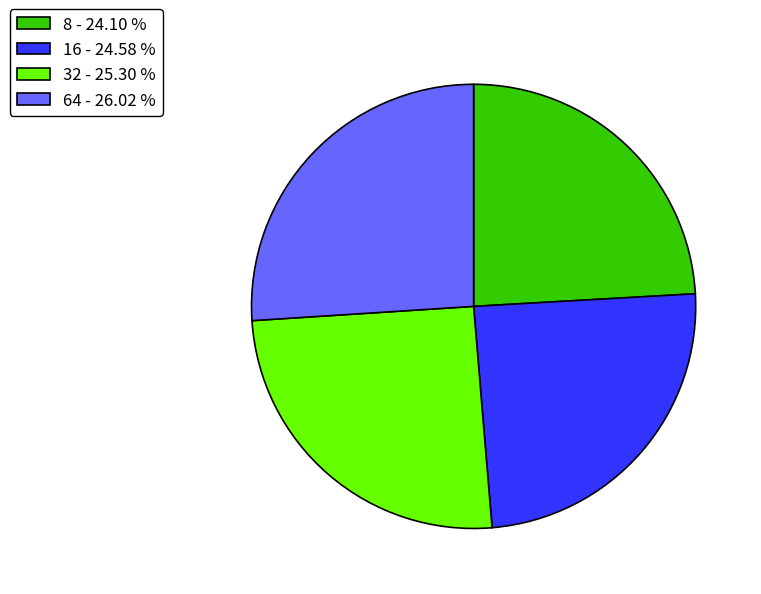

Is there any slice that represents more than half of the pie?

No